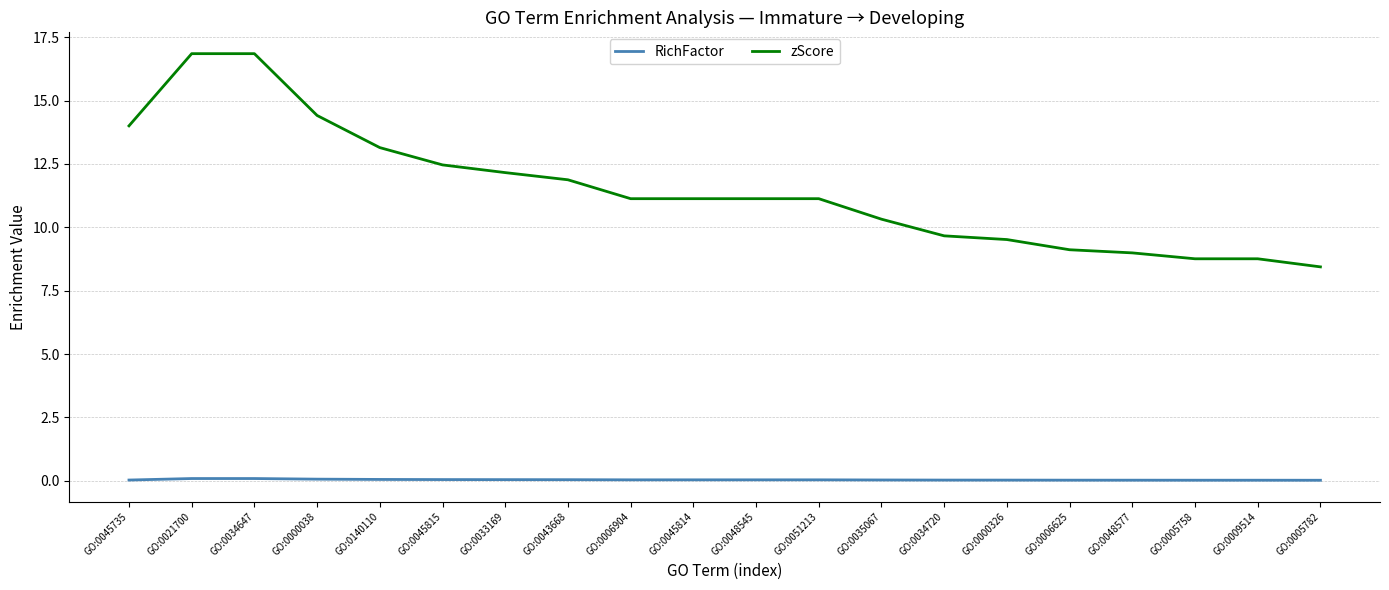

What is the total value across all series at GO:0034720?

9.7